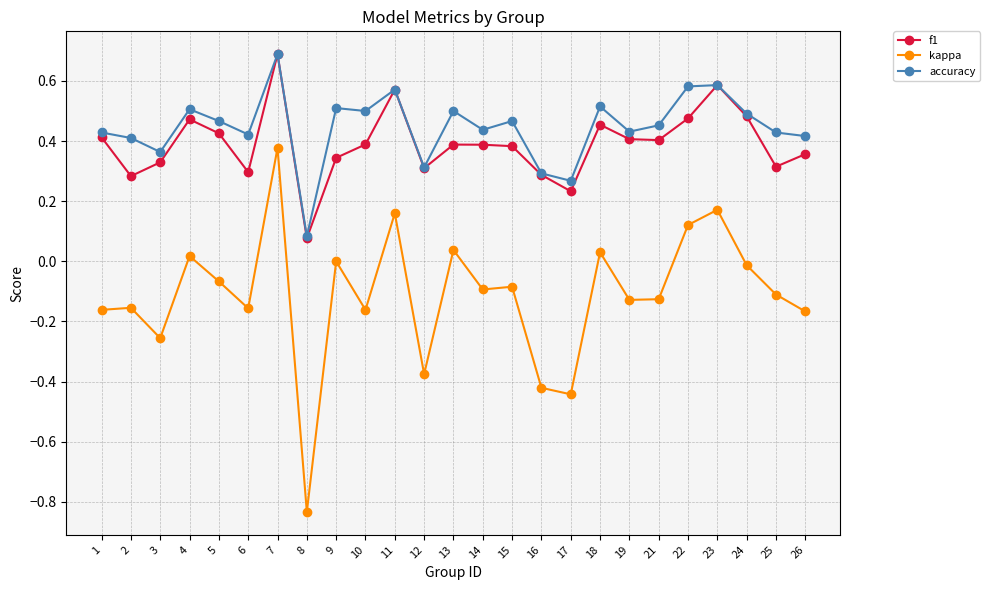

True or false: kappa and accuracy cross at least once.

False